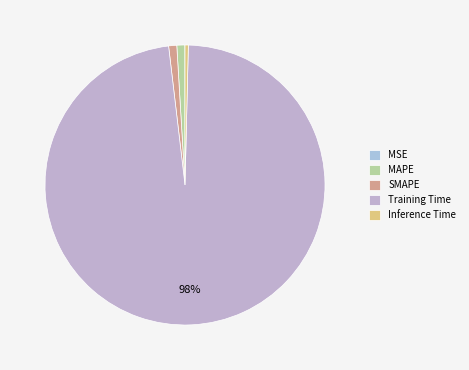

Which category has the smallest portion of the pie?

MSE